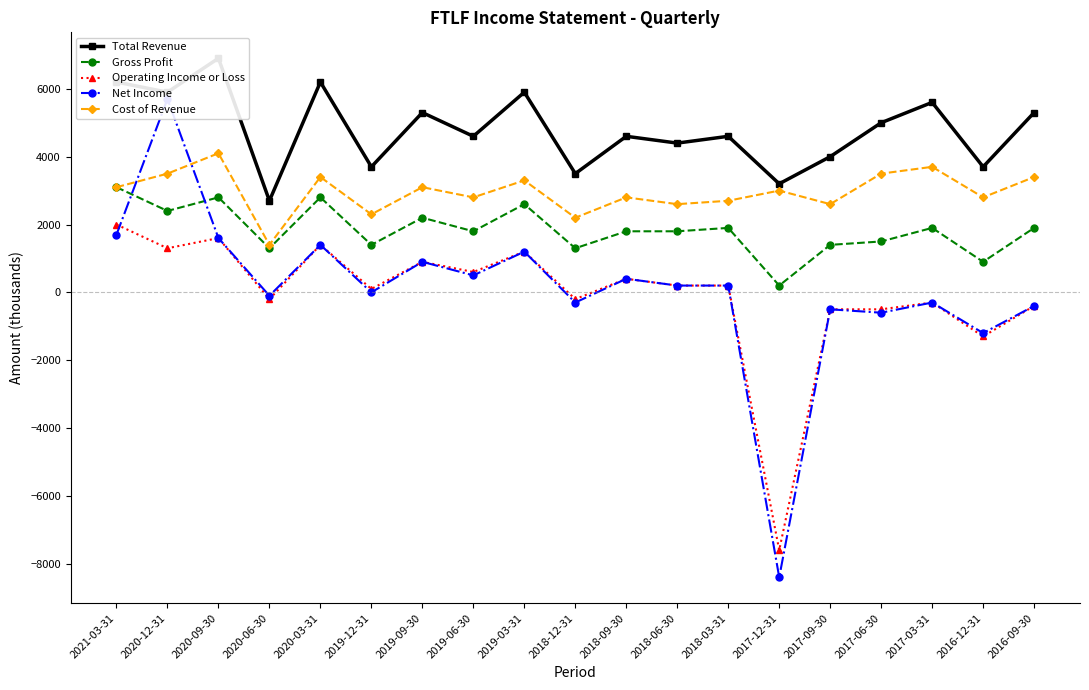

True or false: Net Income and Total Revenue intersect in this chart.

False